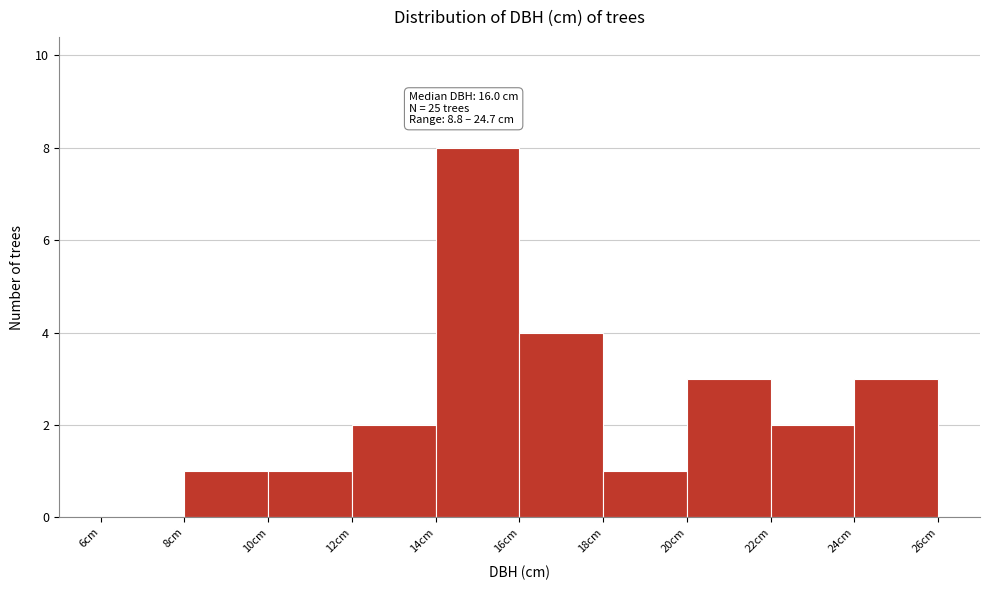

Which range on the x-axis has the tallest bar?

14 to 16